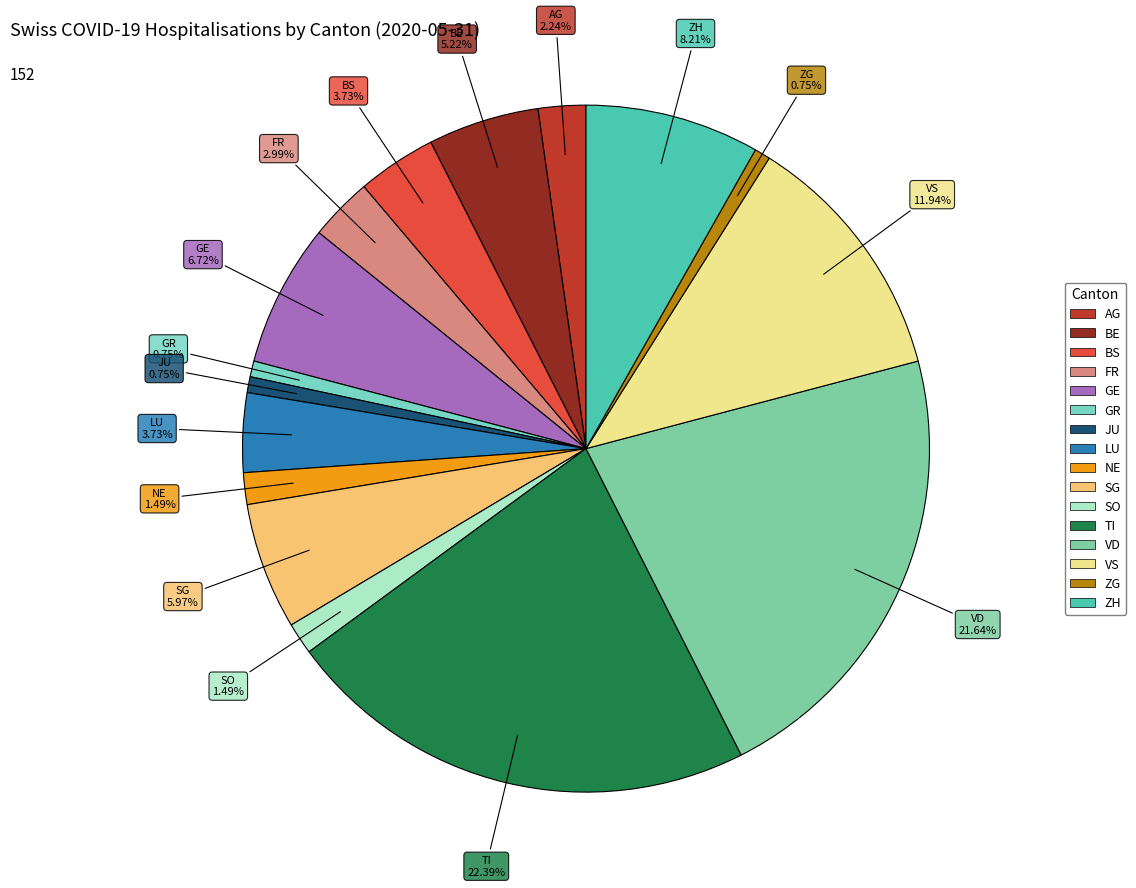

Combined, do AG and FR account for over 50%?

No